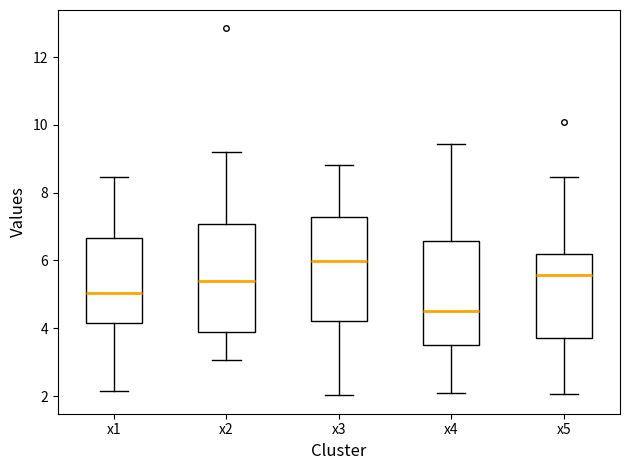

Where does the lower whisker of the box for x5 end on the y-axis? The values are not printed on the chart, so give them approximately, as read against the axis.

2.0